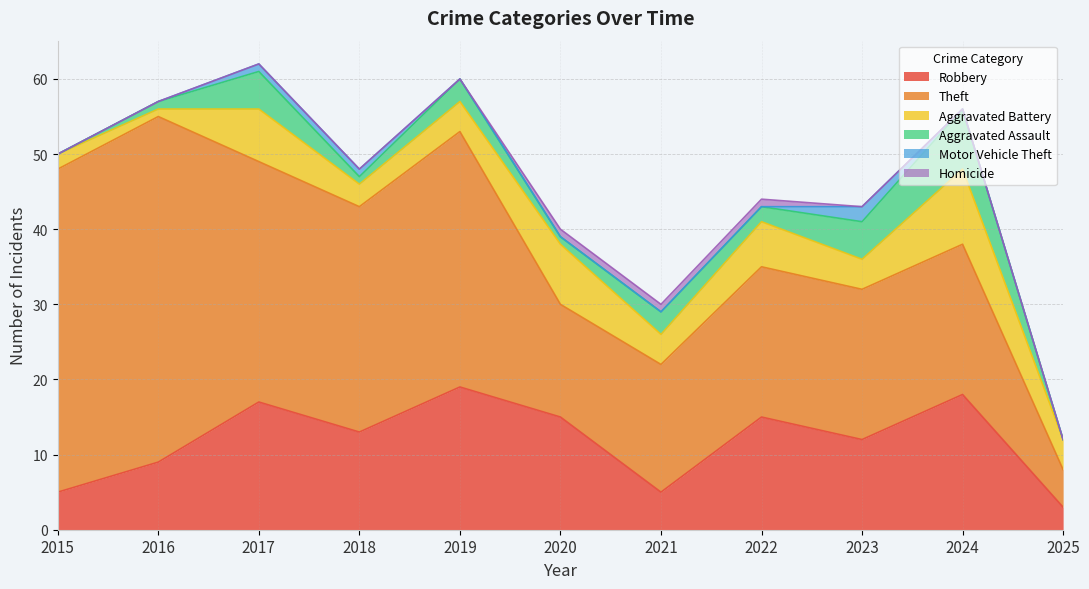

What is the sum of the Motor Vehicle Theft values at 2021 and 2017?

1